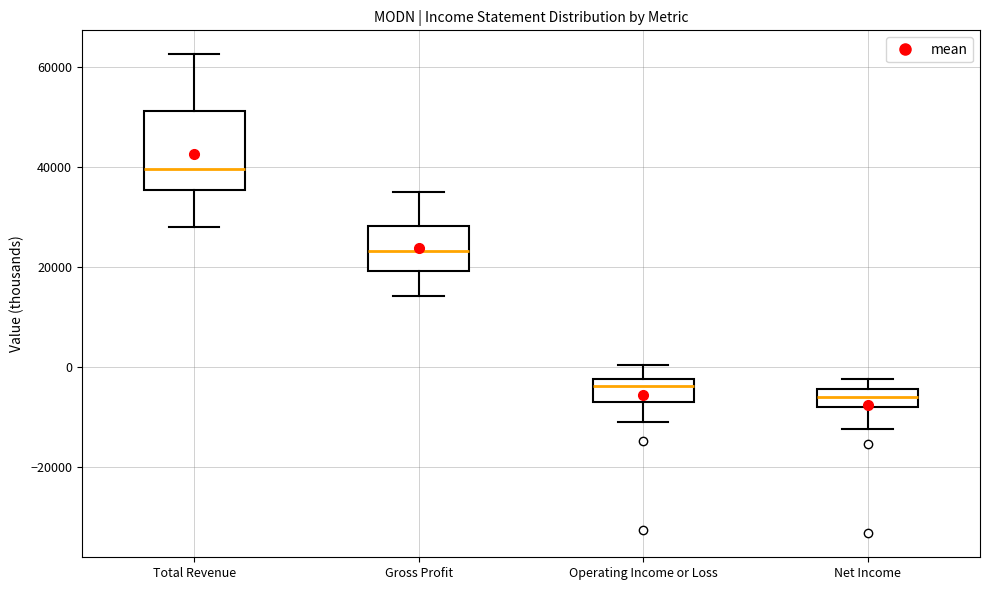

Reading left to right, read every box against the y-axis: the position of its median line, the range the box covers, and the ends of its whiskers. The values are not printed on the chart, so give them approximately, as read against the axis.

Total Revenue: median 40000, box 36000 to 52000, whiskers 28000 to 62000
Gross Profit: median 24000, box 20000 to 28000, whiskers 14000 to 36000
Operating Income or Loss: median -4000, box -6000 to -2000, whiskers -10000 to 0
Net Income: median -6000, box -8000 to -4000, whiskers -12000 to -2000